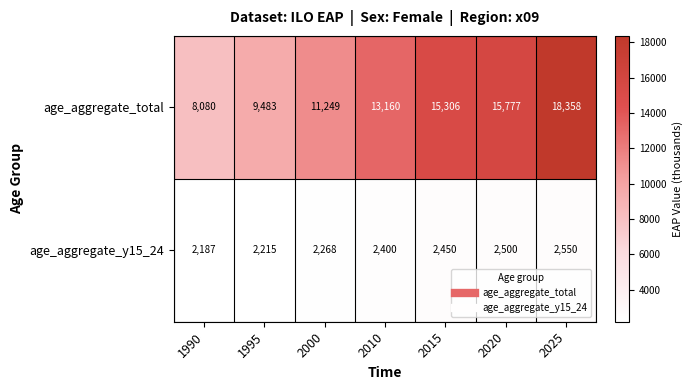

How many data points does each series have?

7